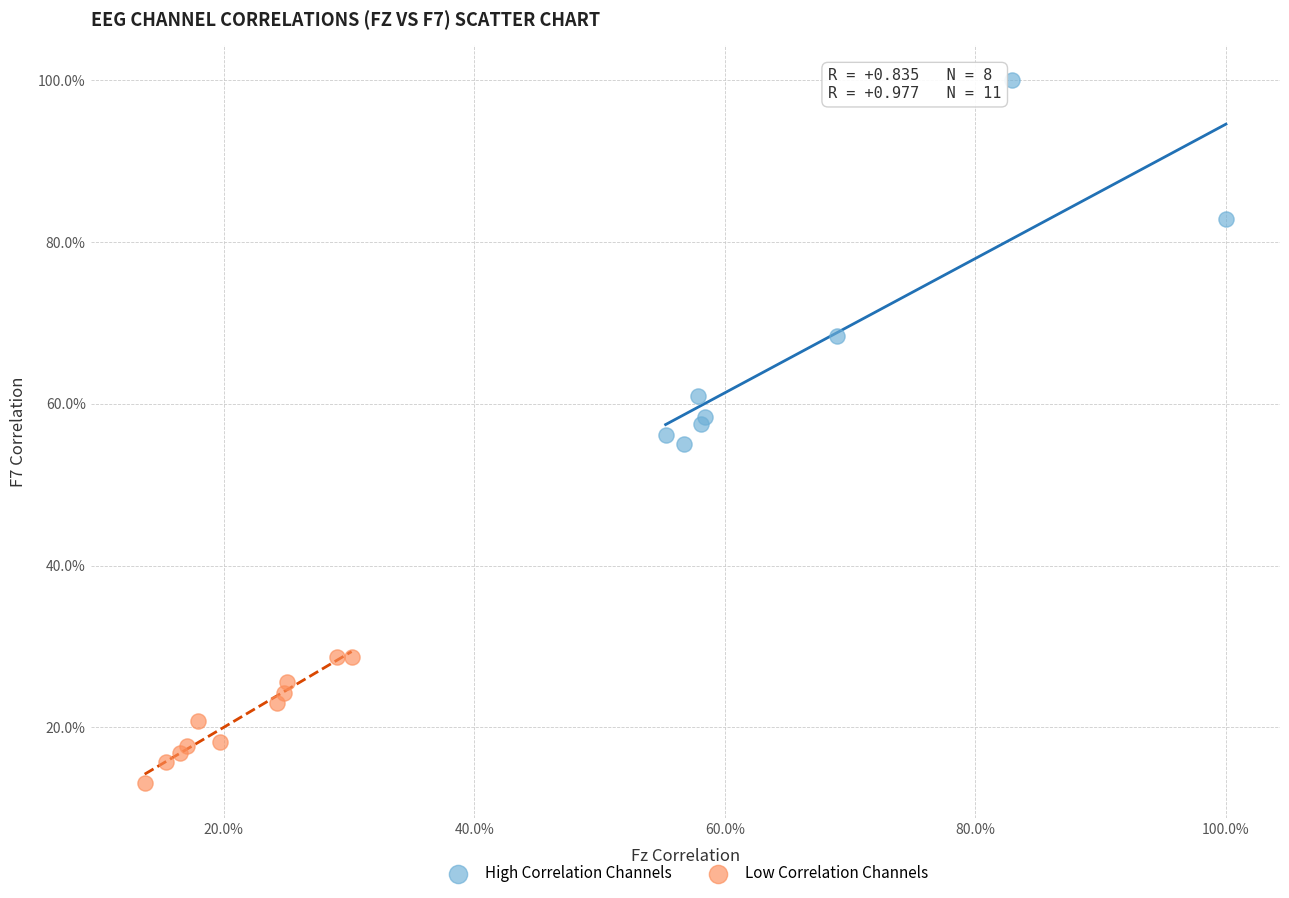

Which series contains the highest Y value?

High Correlation Channels